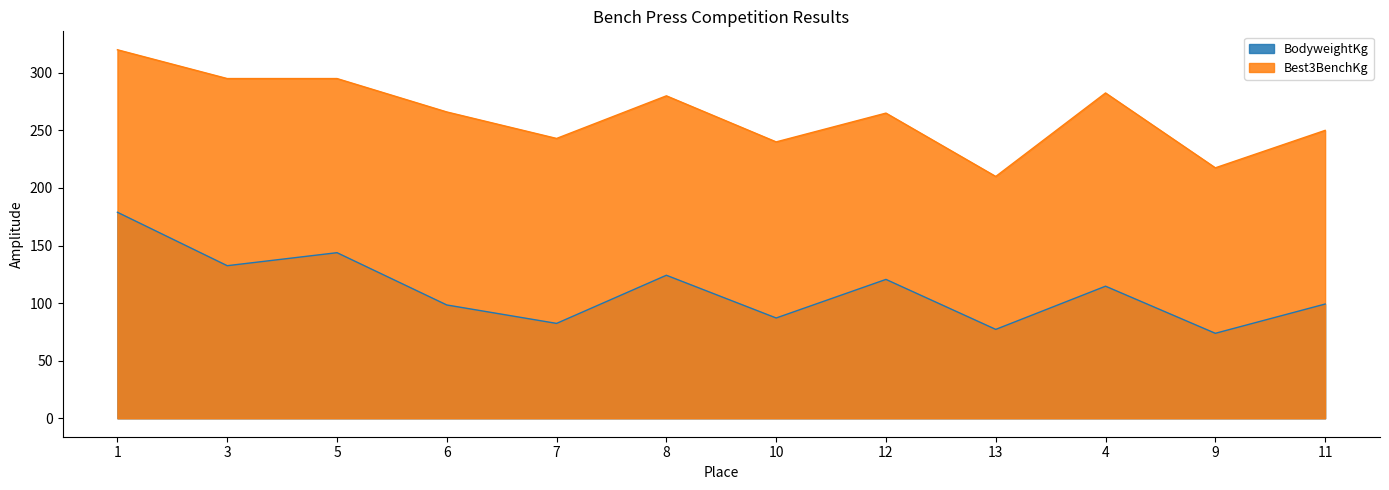

At how many categories does at least one series exceed 137?

12